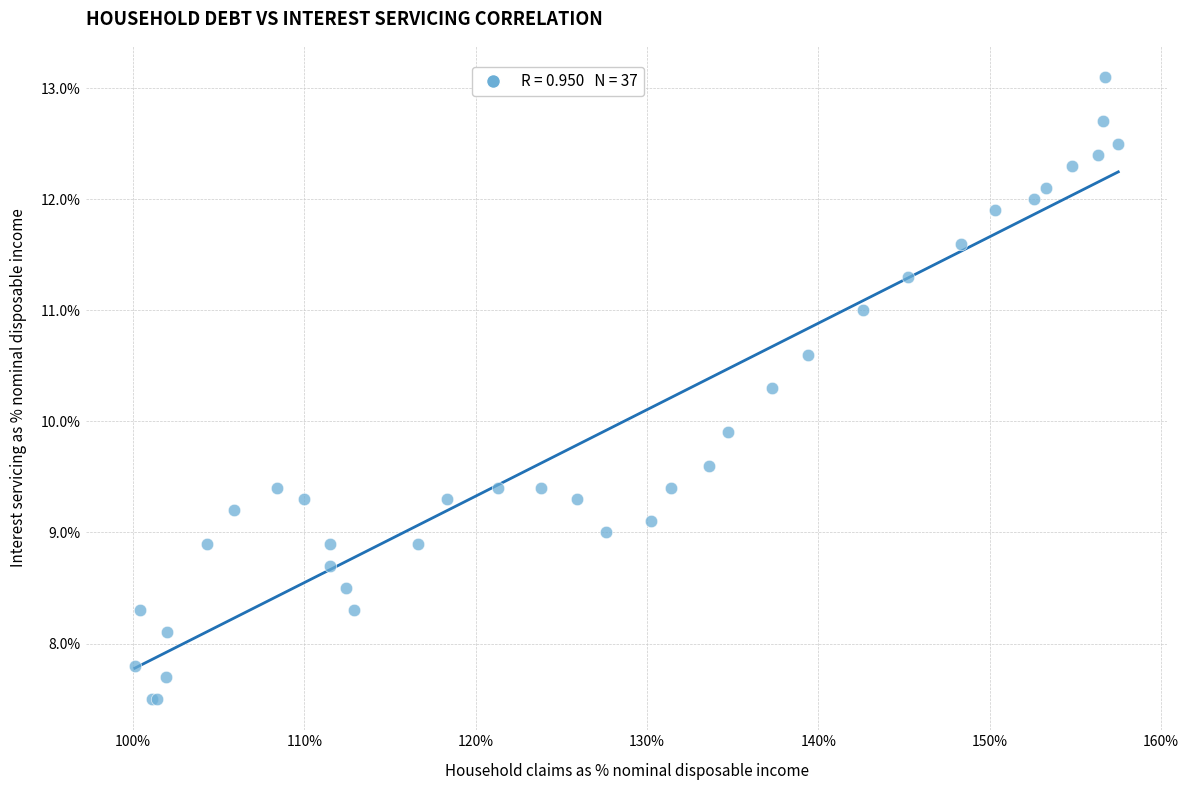

What Y value in the scatter plot is closest to 10?

9.9